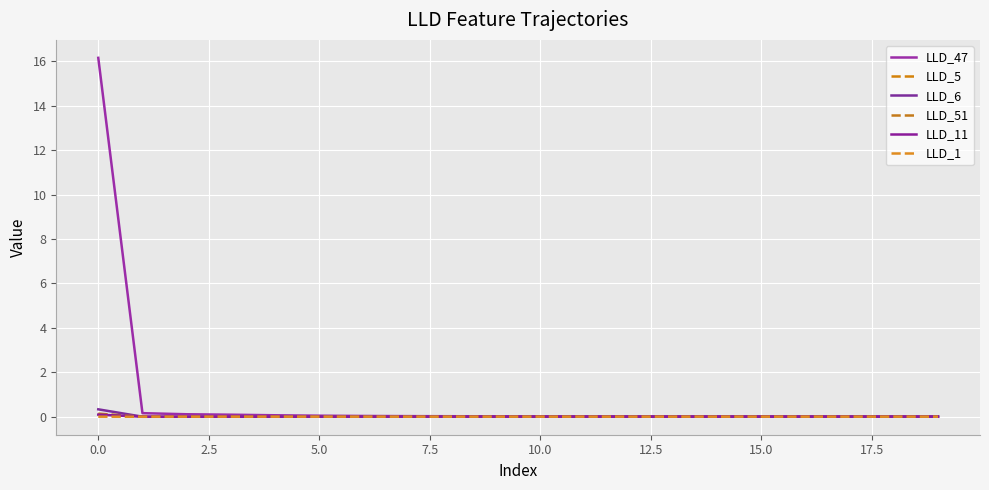

Is this an area chart (filled region under the line)?

No